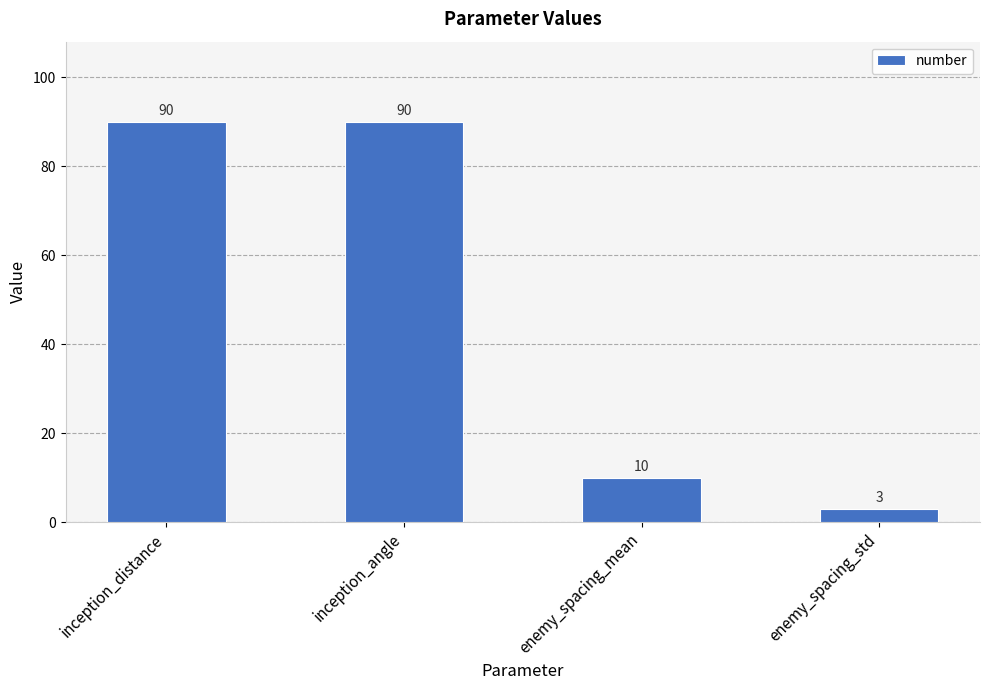

The chart shows a value of 10 at enemy_spacing_mean. True or false?

True